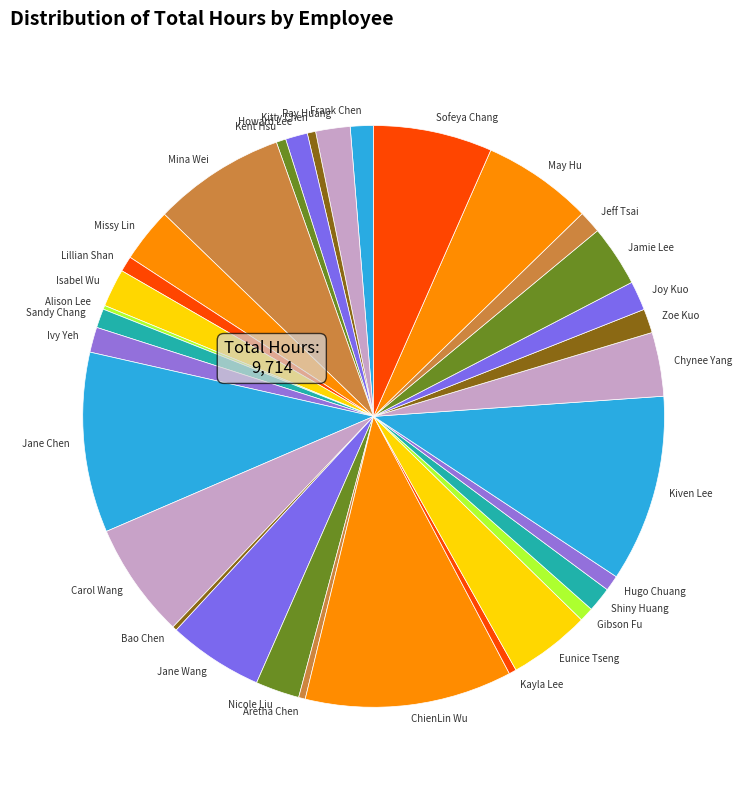

Approximately how many times larger is the value at Jeff Tsai compared to Lillian Shan?

1.5